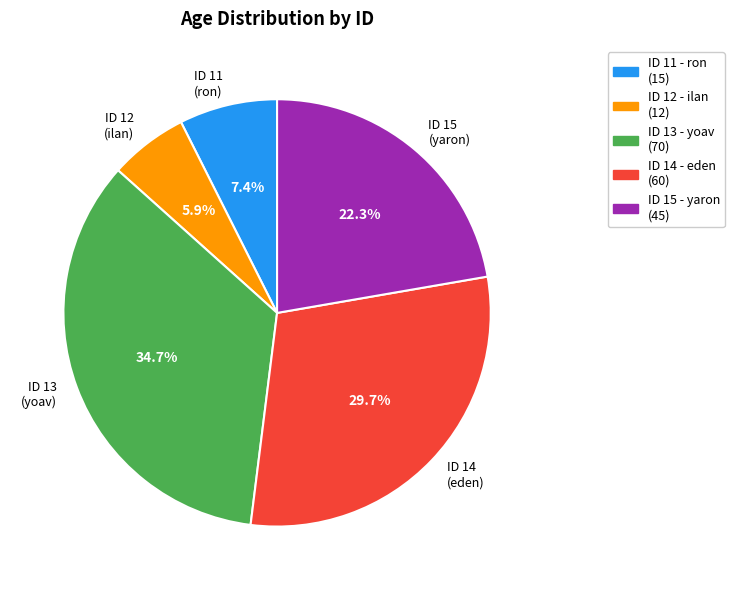

Approximately how many times larger is the value at ID 13 (yoav) compared to ID 11 (ron)?

4.7